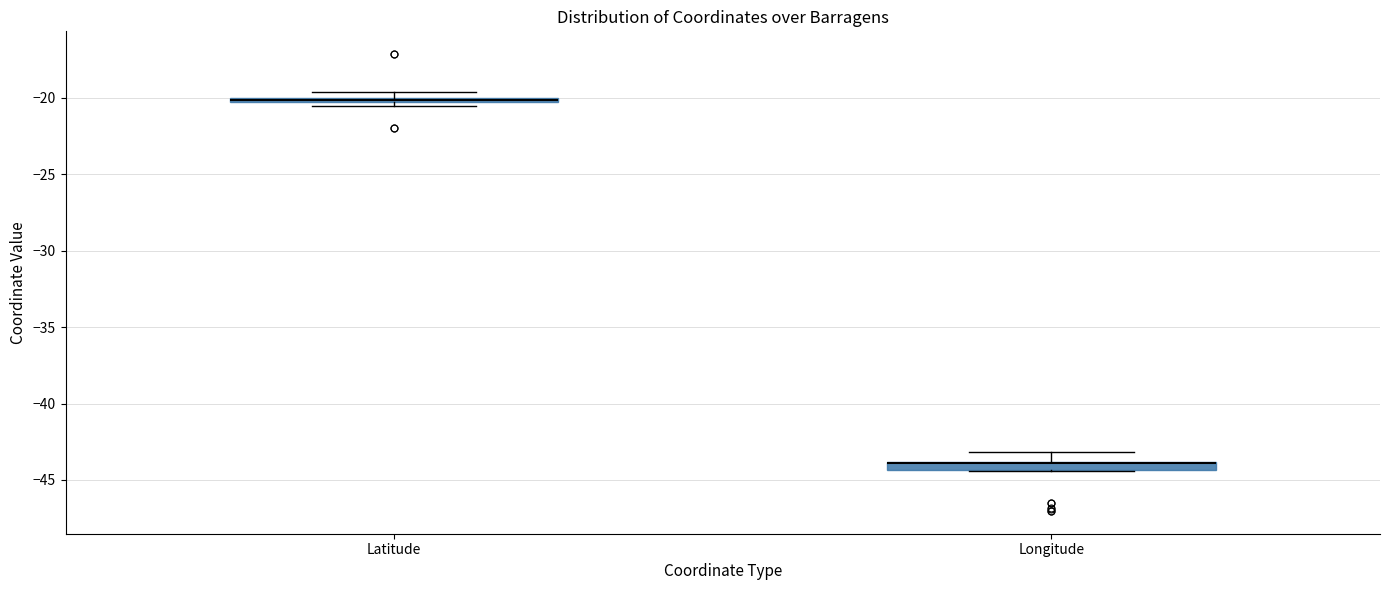

Where is the upper edge of the box for Longitude on the y-axis? The values are not printed on the chart, so give them approximately, as read against the axis.

-44.0